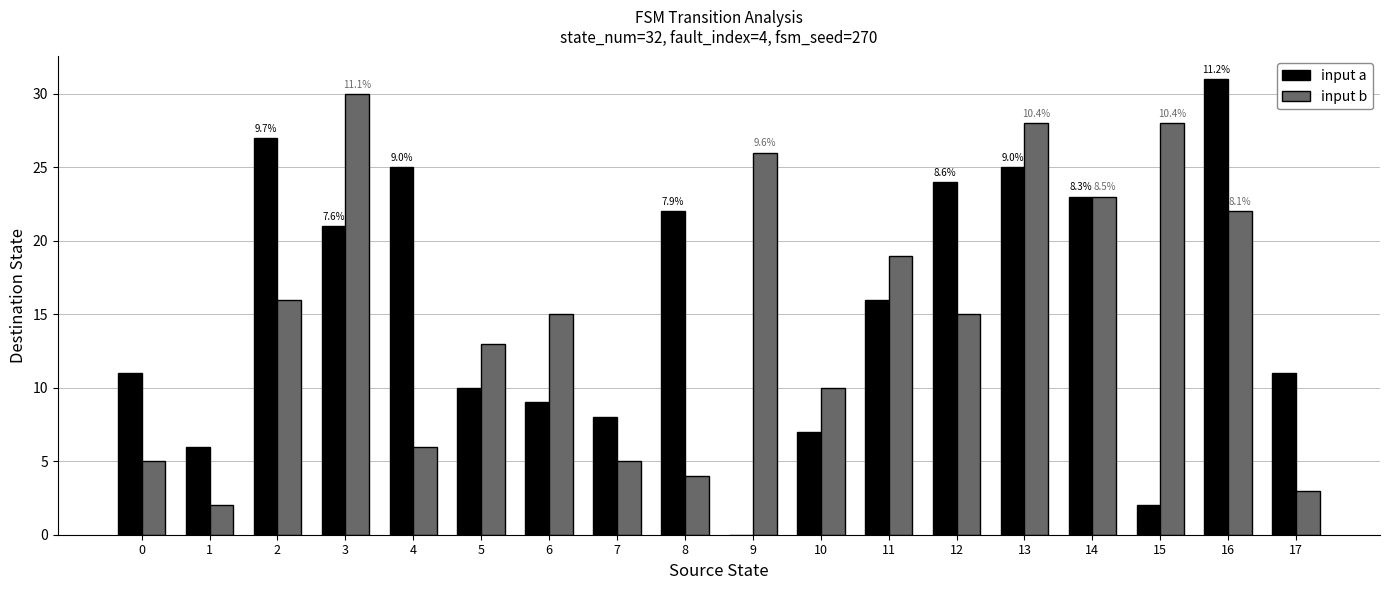

Which category has the highest value in the input a series?

16